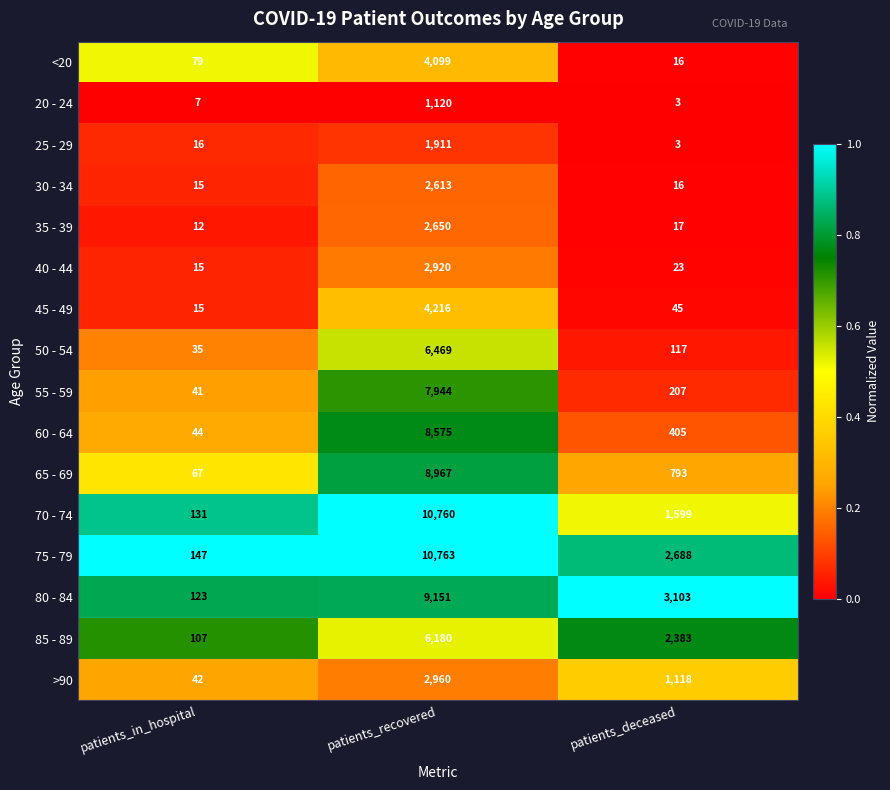

Is it true that 80 - 84 equals 123 at patients_in_hospital?

True